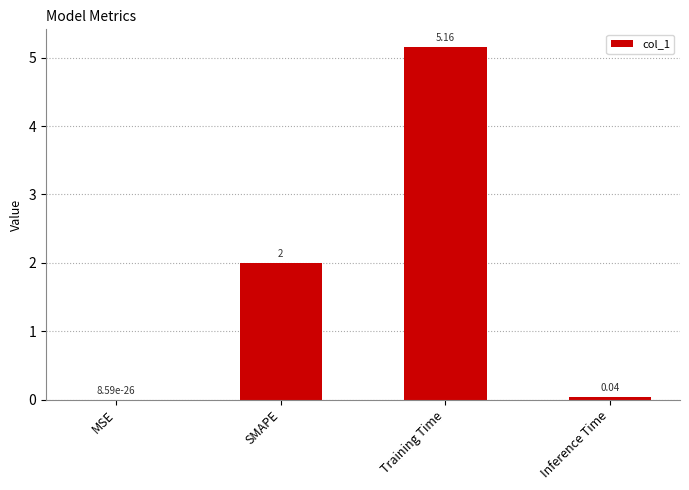

What is the sum of all values?

7.2